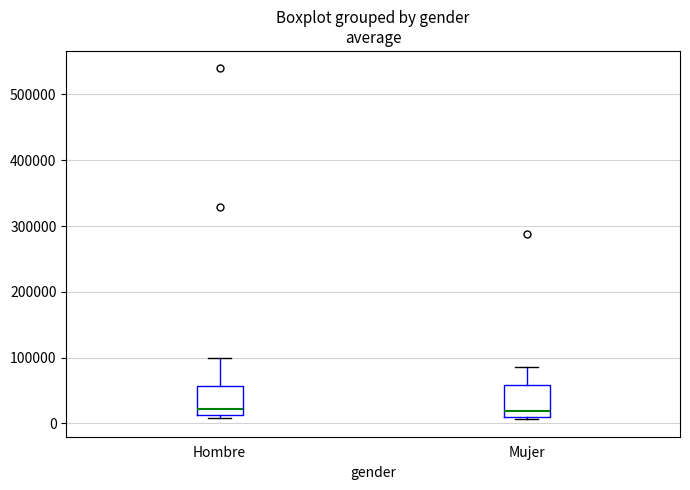

Where does the median line of the box for Mujer sit on the y-axis? The values are not printed on the chart, so give them approximately, as read against the axis.

20000